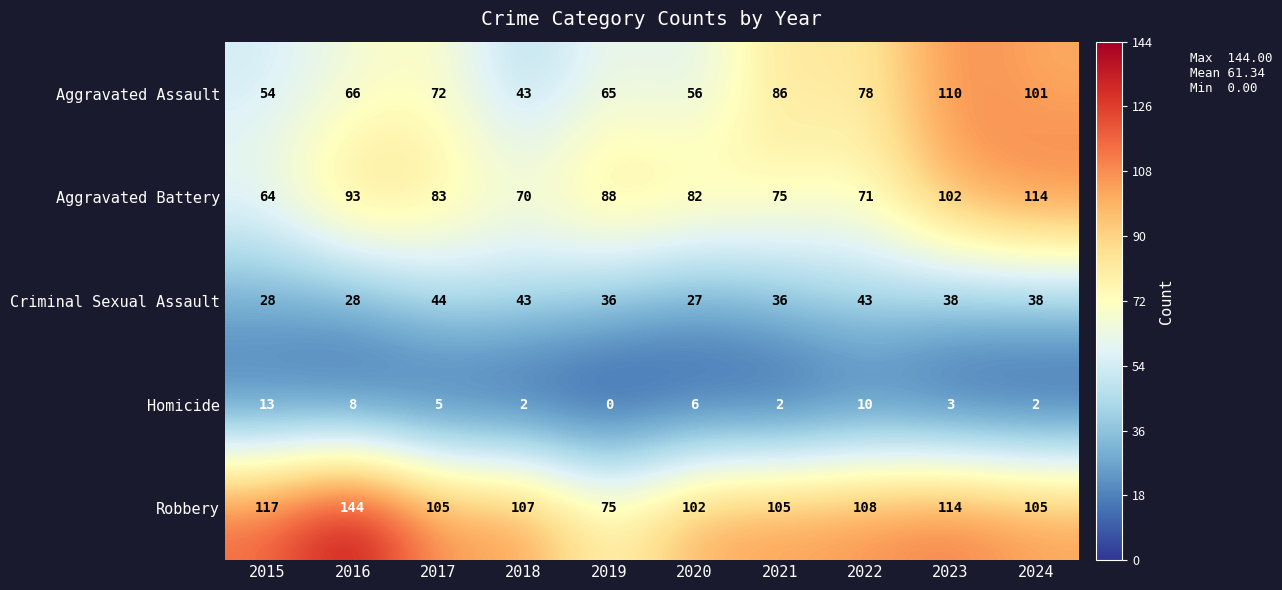

The Homicide series shows 2 at 2018. True or false?

True